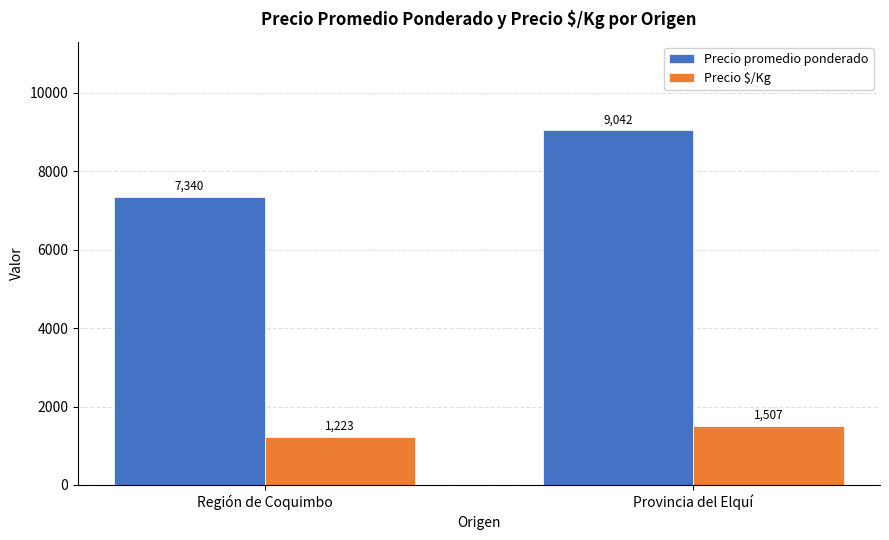

Is it true that Precio $/Kg equals 1223 at Región de Coquimbo?

True